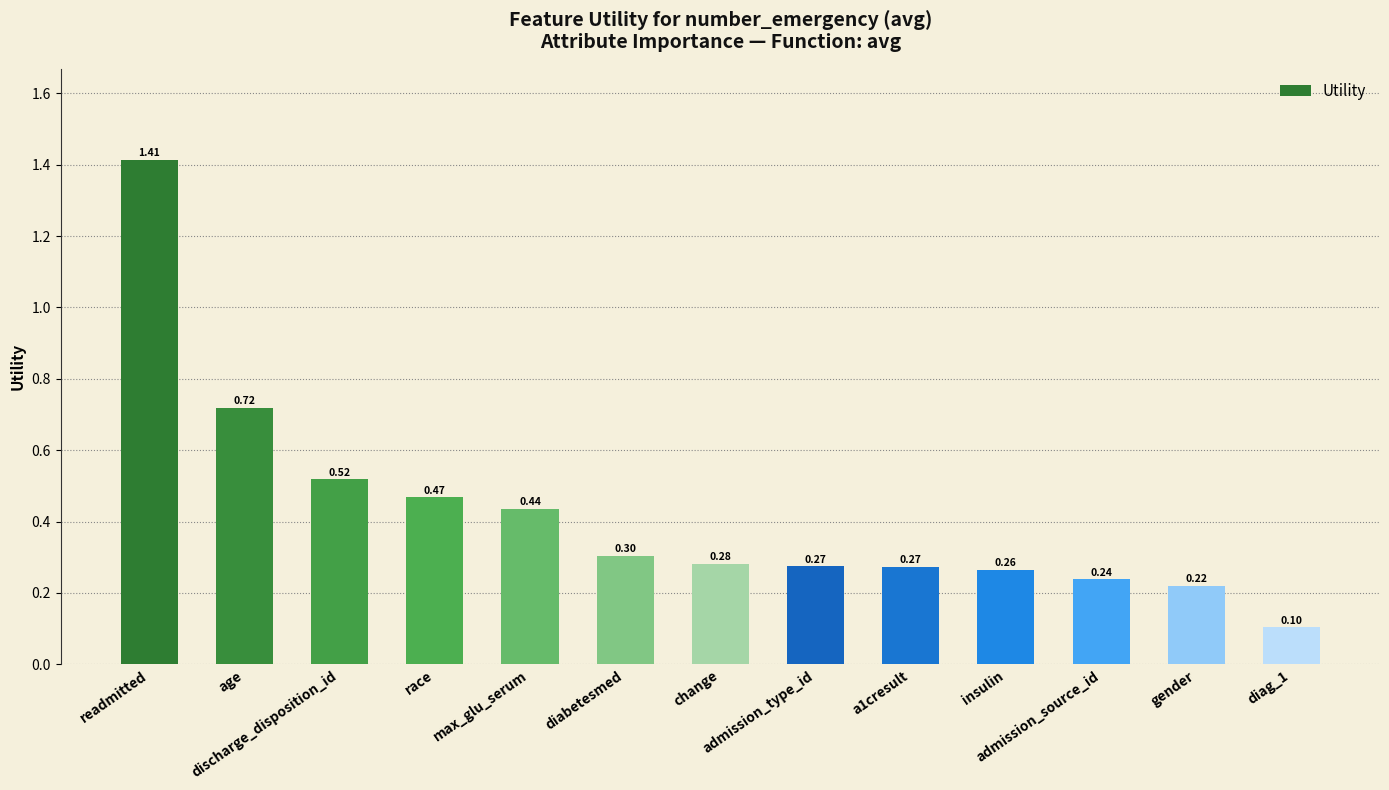

What is the difference between the maximum and minimum values?

1.3